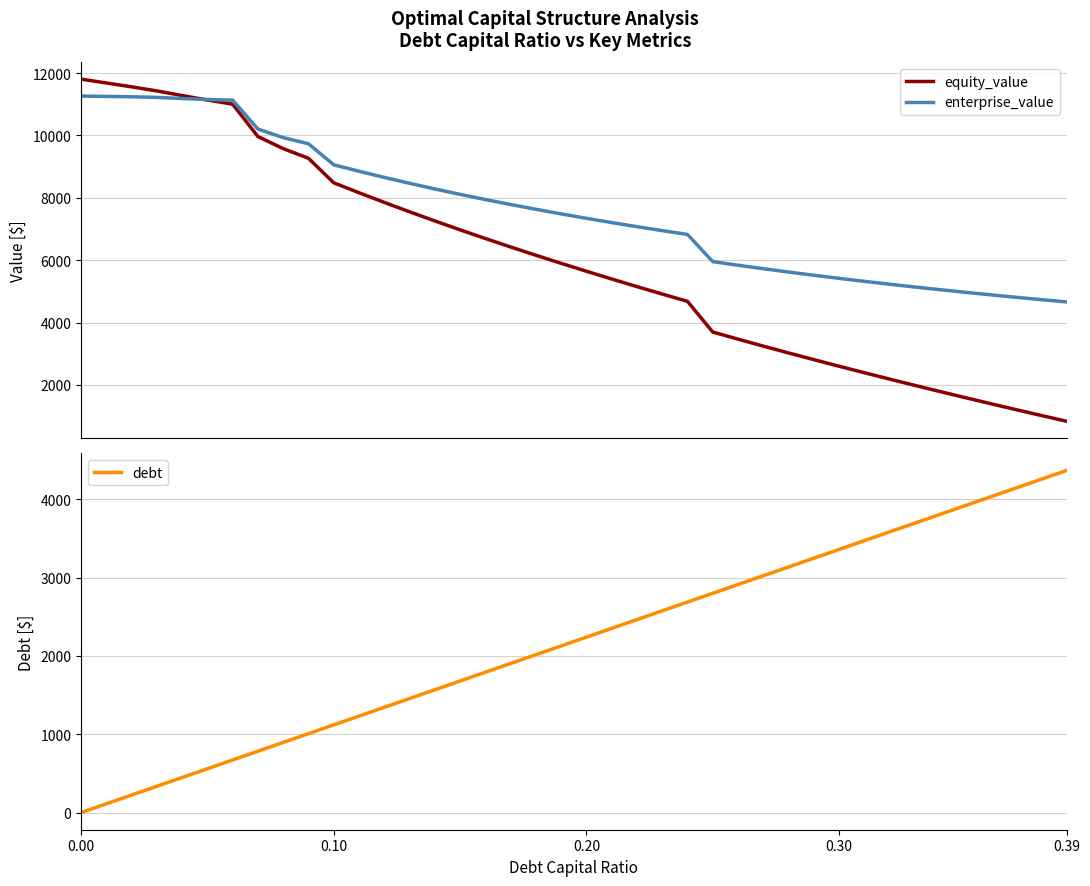

What is the maximum value for equity_value?

11805.6